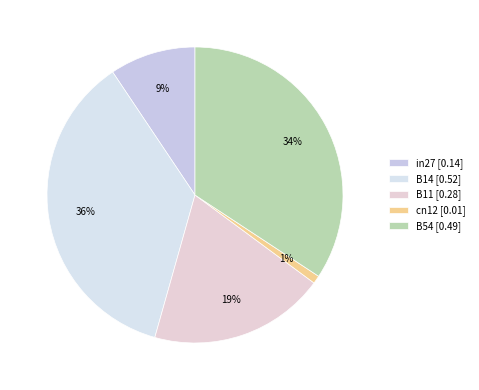

Combined, do in27 and B14 account for over 50%?

No